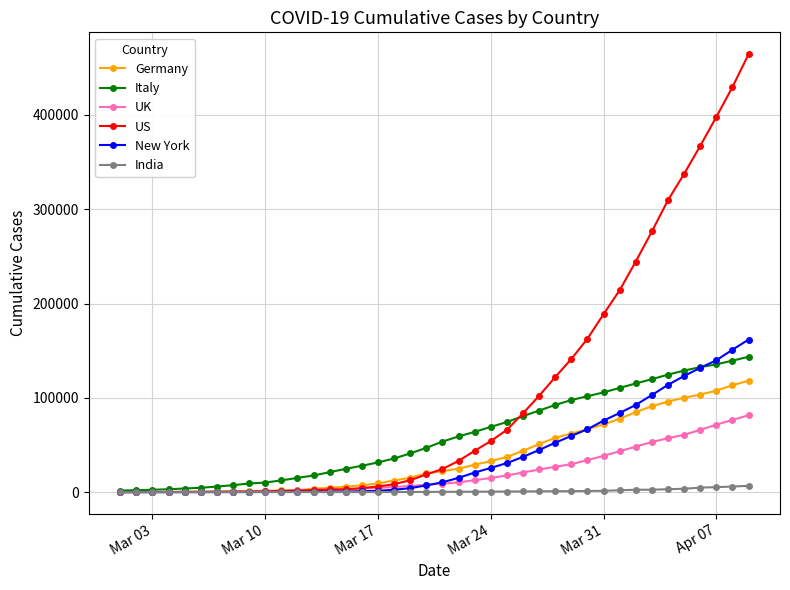

Which series has the largest range (max minus min)?

US